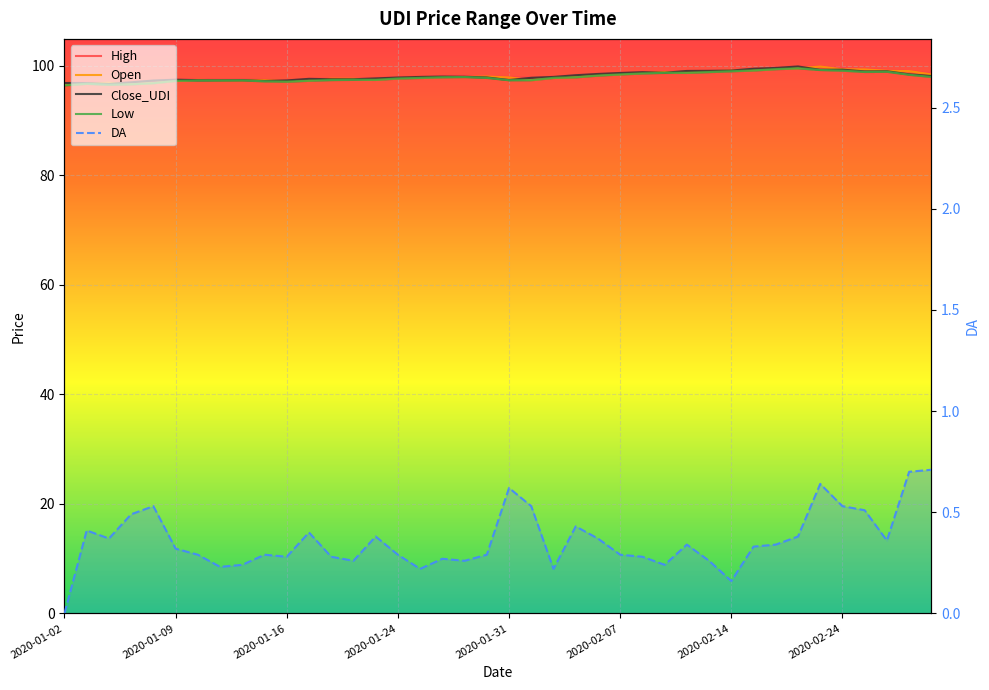

Rank the series by their maximum value, from lowest to highest.

DA, Low, Open, Close_UDI, High